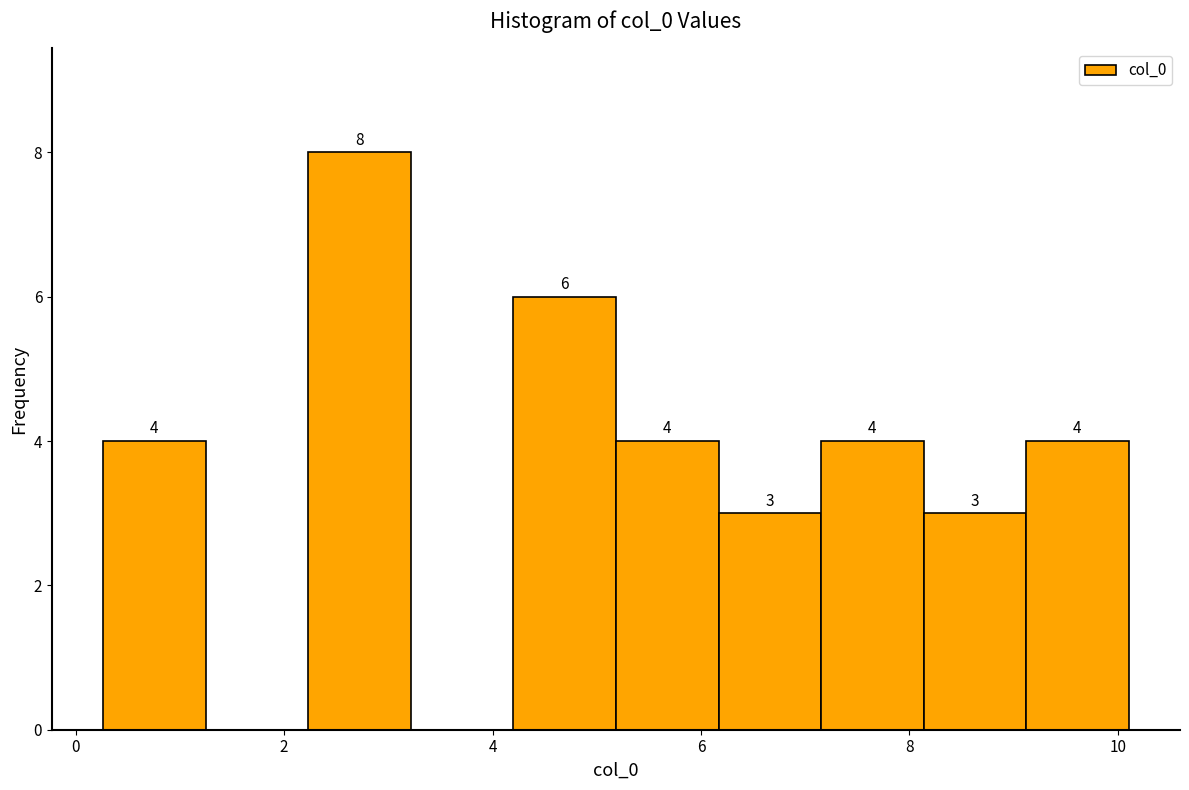

Over which range of the x-axis is the bar tallest?

2.2 to 3.2